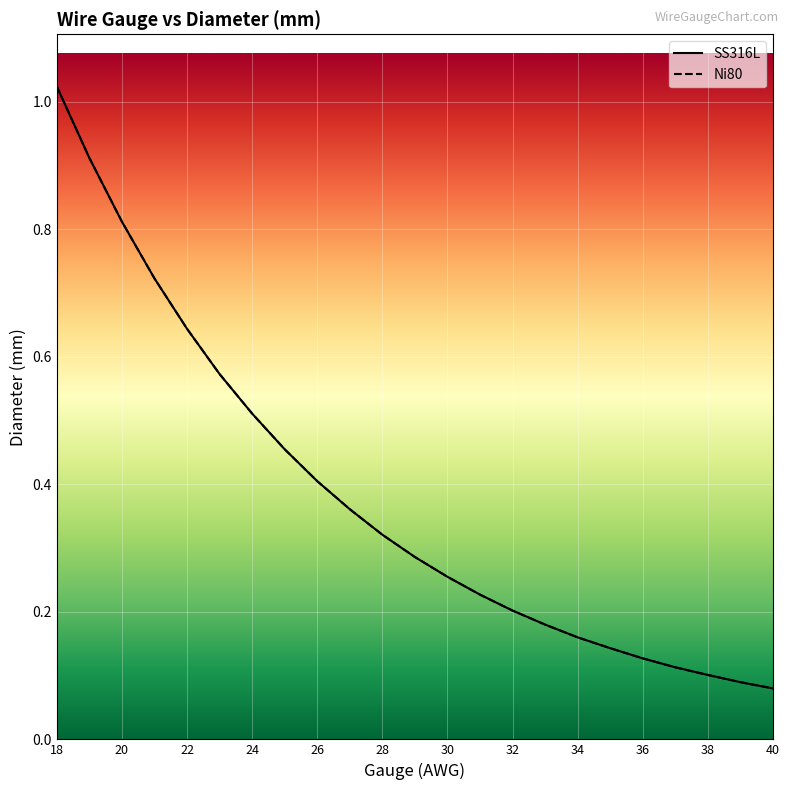

At which category is the sum across all series the highest?

18